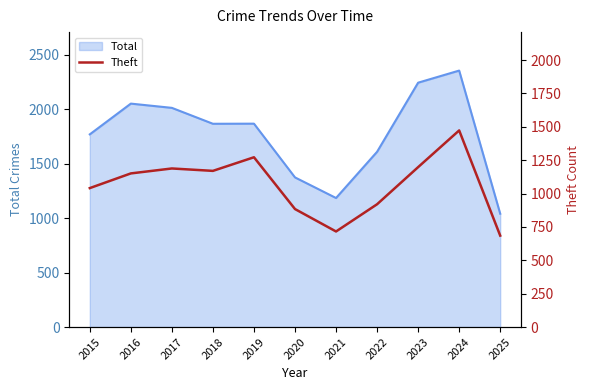

True or false: Total has a value of 622 at 2017.

False